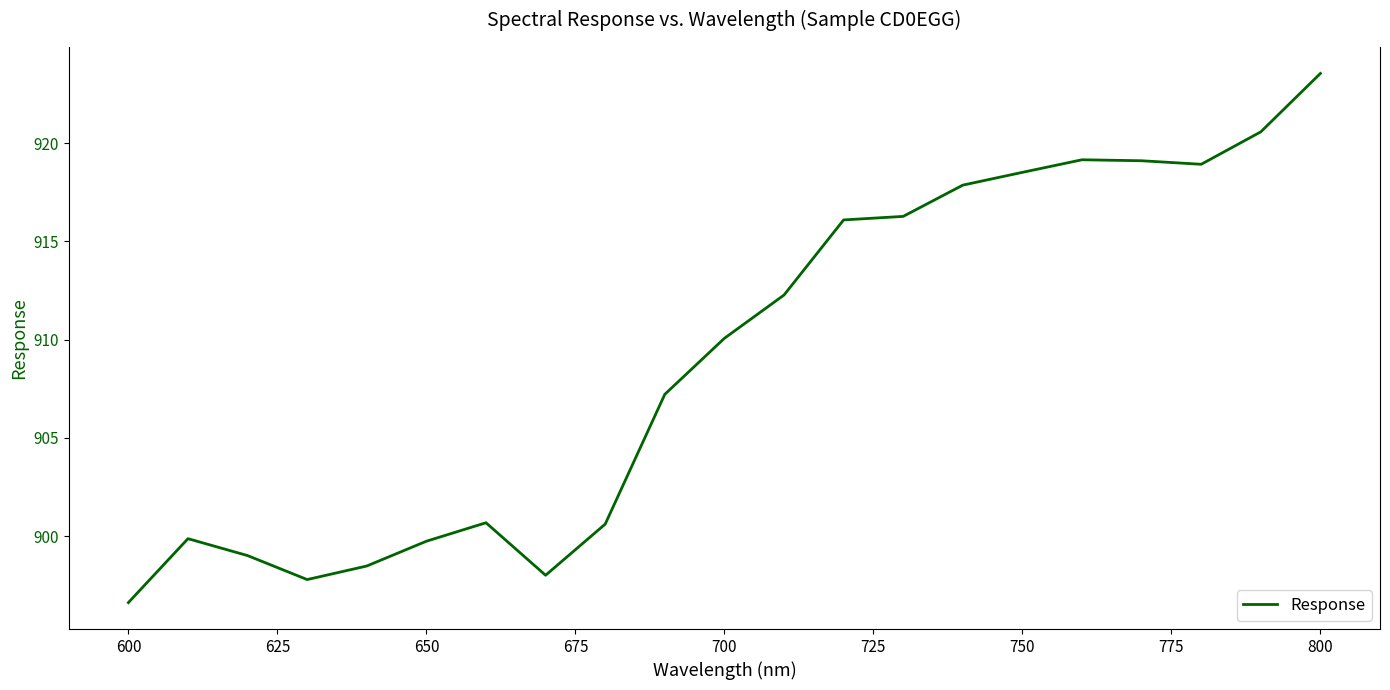

What is the maximum value shown in the chart?

923.5